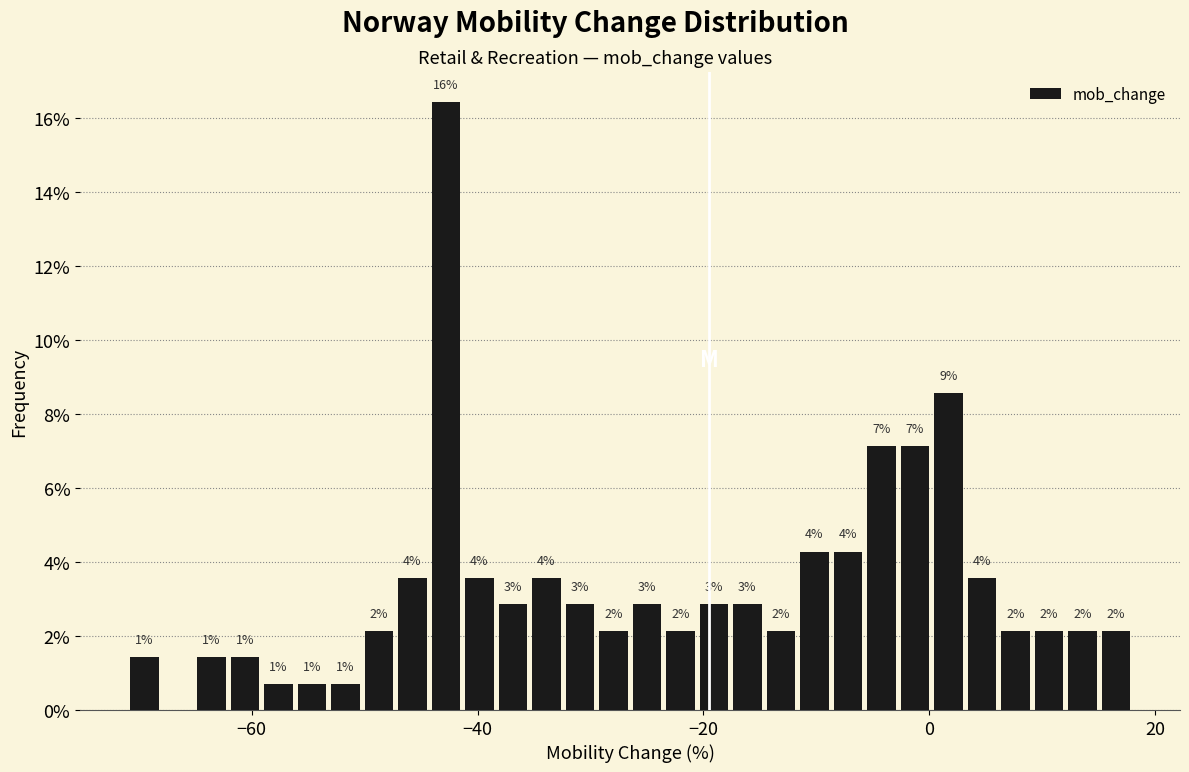

Read against the x-axis, roughly where is the centre of the tallest bar?

-42